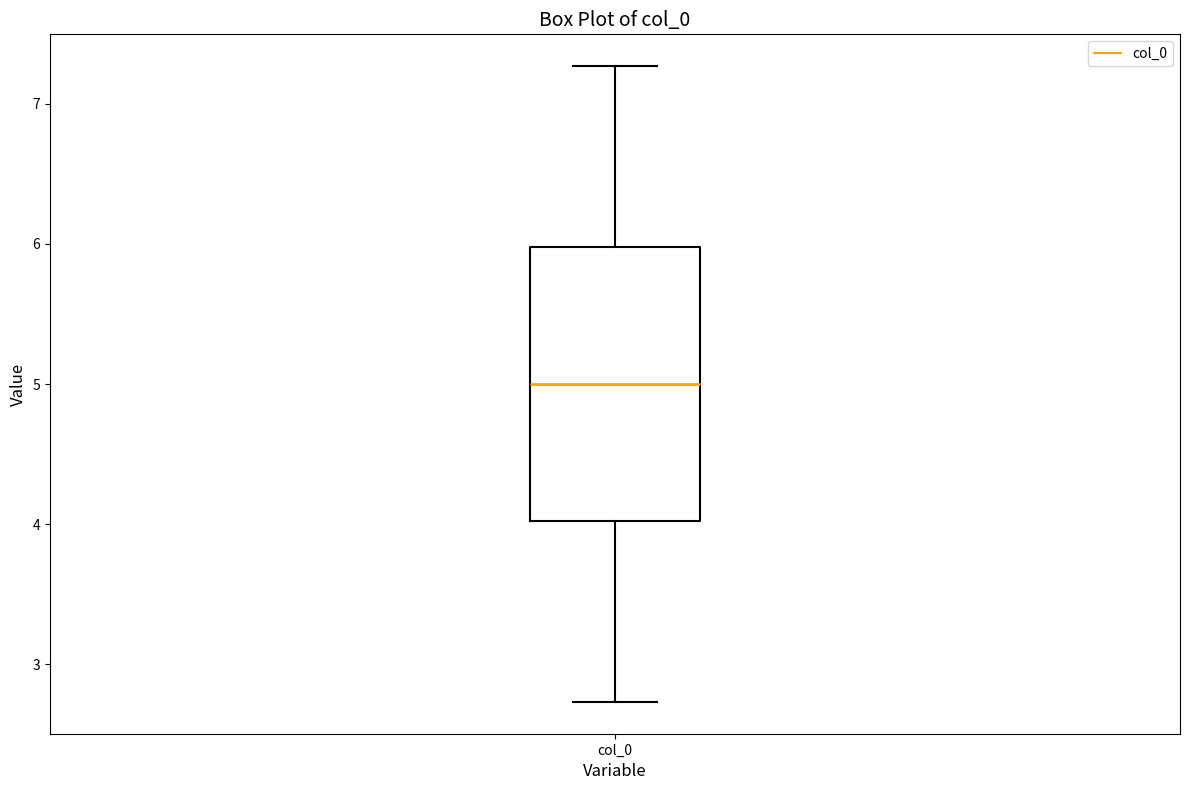

Where is the upper edge of the box for col_0 on the y-axis? The values are not printed on the chart, so give them approximately, as read against the axis.

6.0